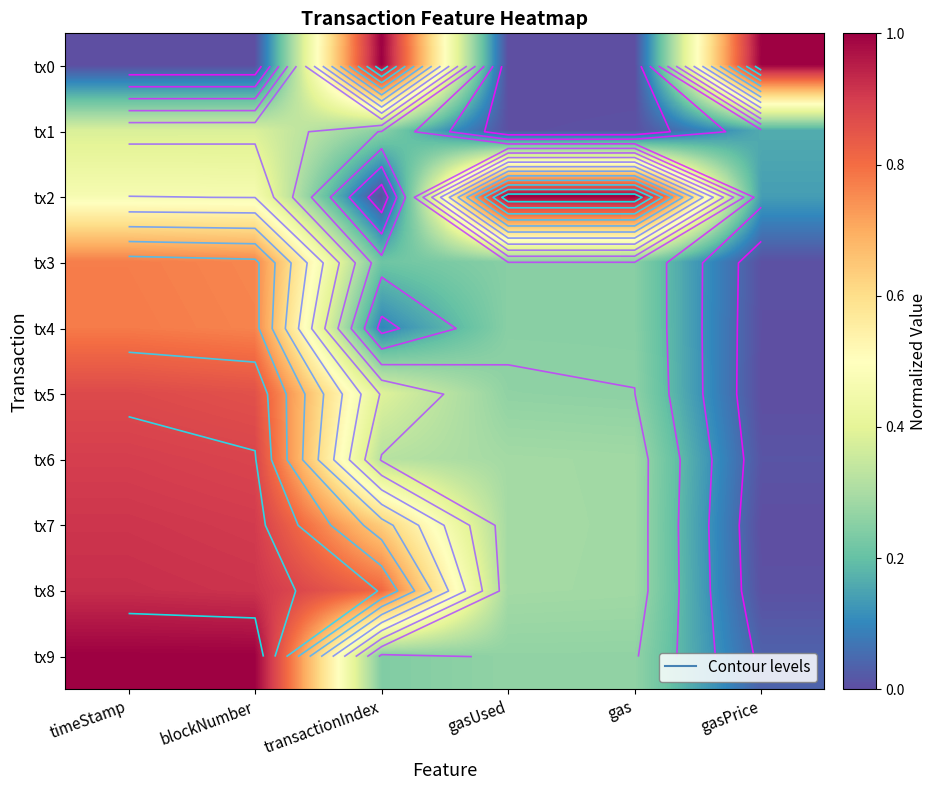

How many tx5 values are between 0 and 1?

6